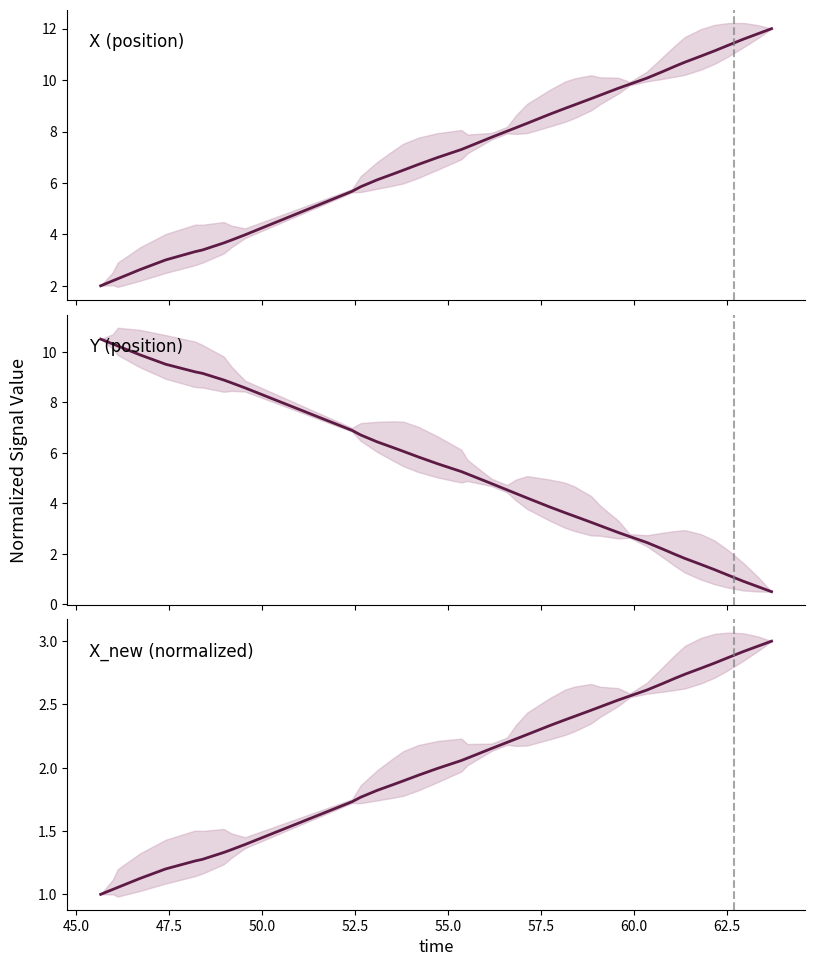

List the series in order of their overall mean, lowest first.

X_new (normalized), Y (position), X (position)